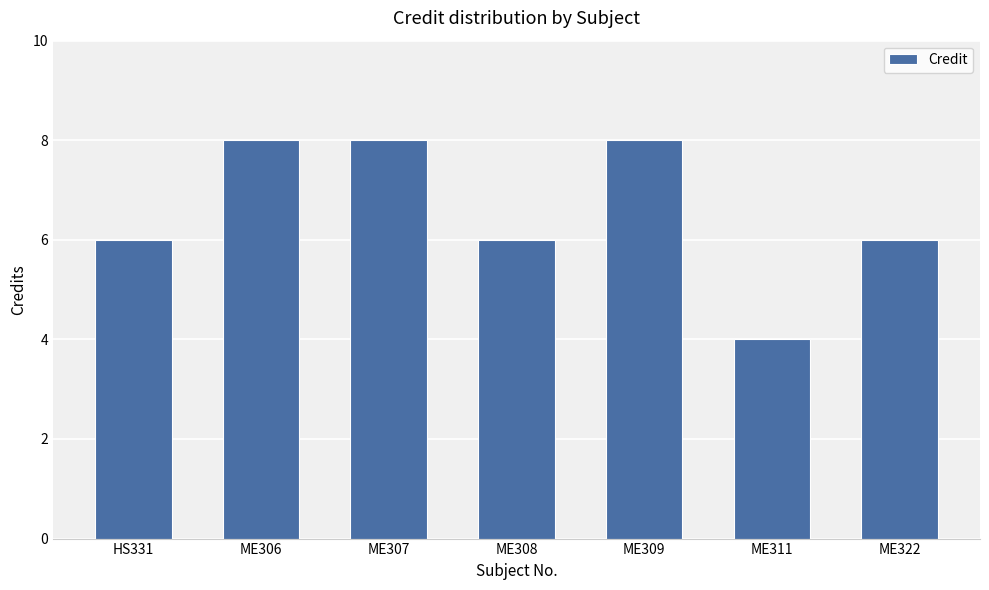

What position from the left is ME309?

5